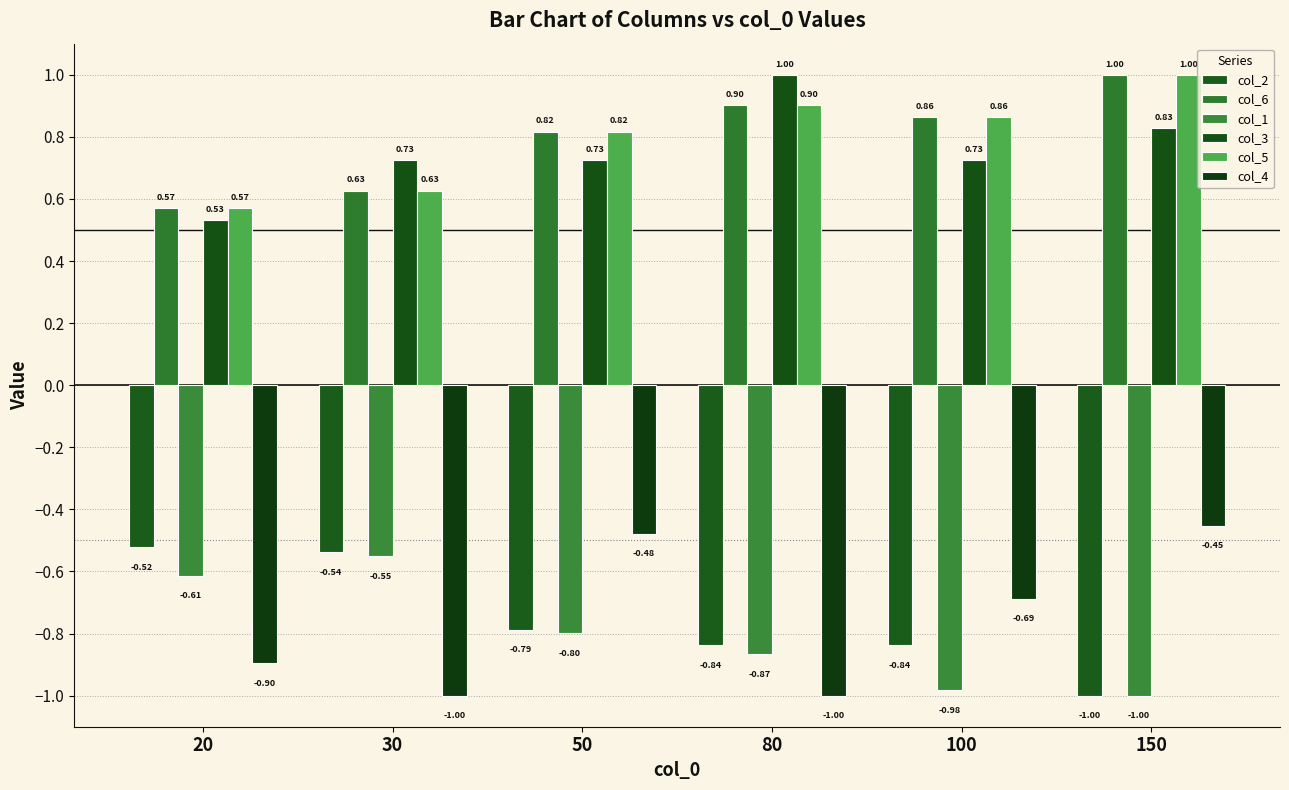

At which category does the chart reach its peak across all series?

150